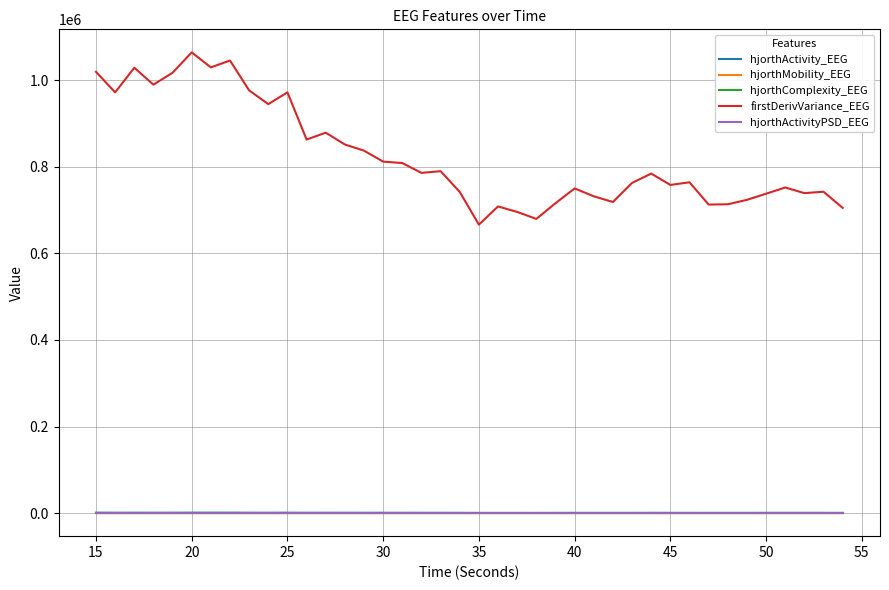

True or false: hjorthMobility_EEG and firstDerivVariance_EEG intersect in this chart.

False